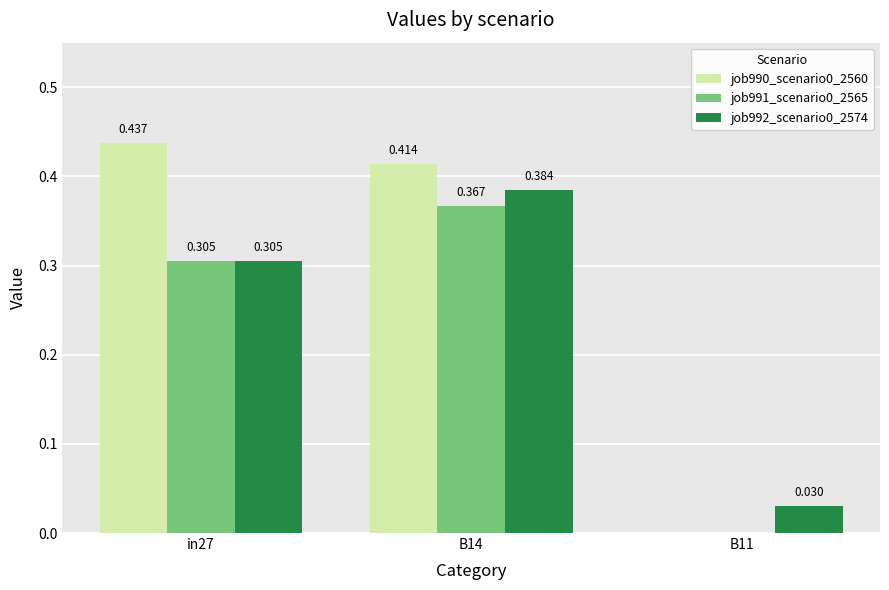

Is the value of job991_scenario0_2565 at B14 greater than the value of job992_scenario0_2574 at B11?

Yes